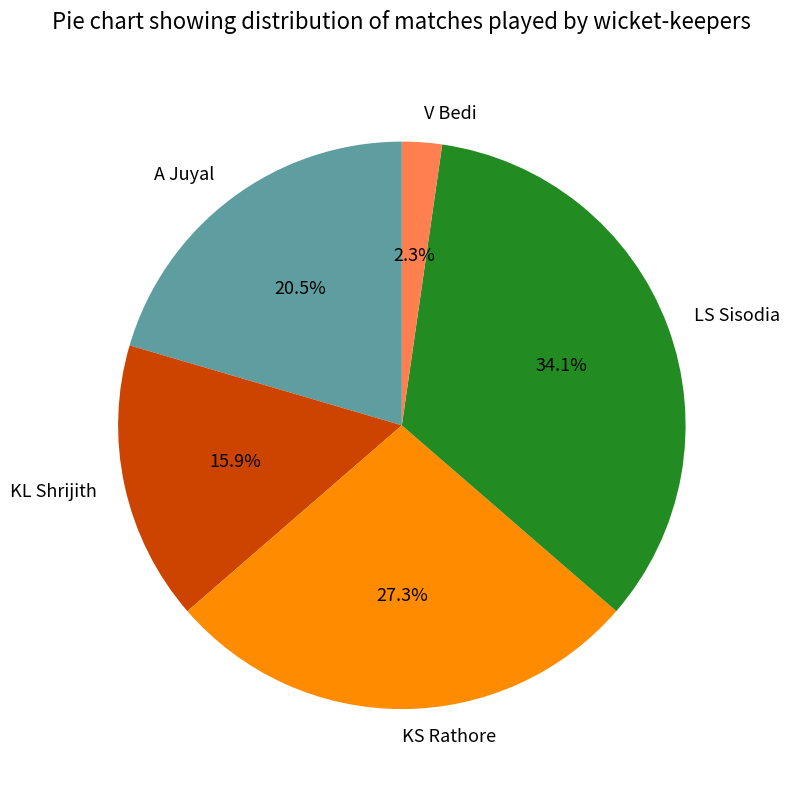

Is it true that KS Rathore is 35% of the pie?

False